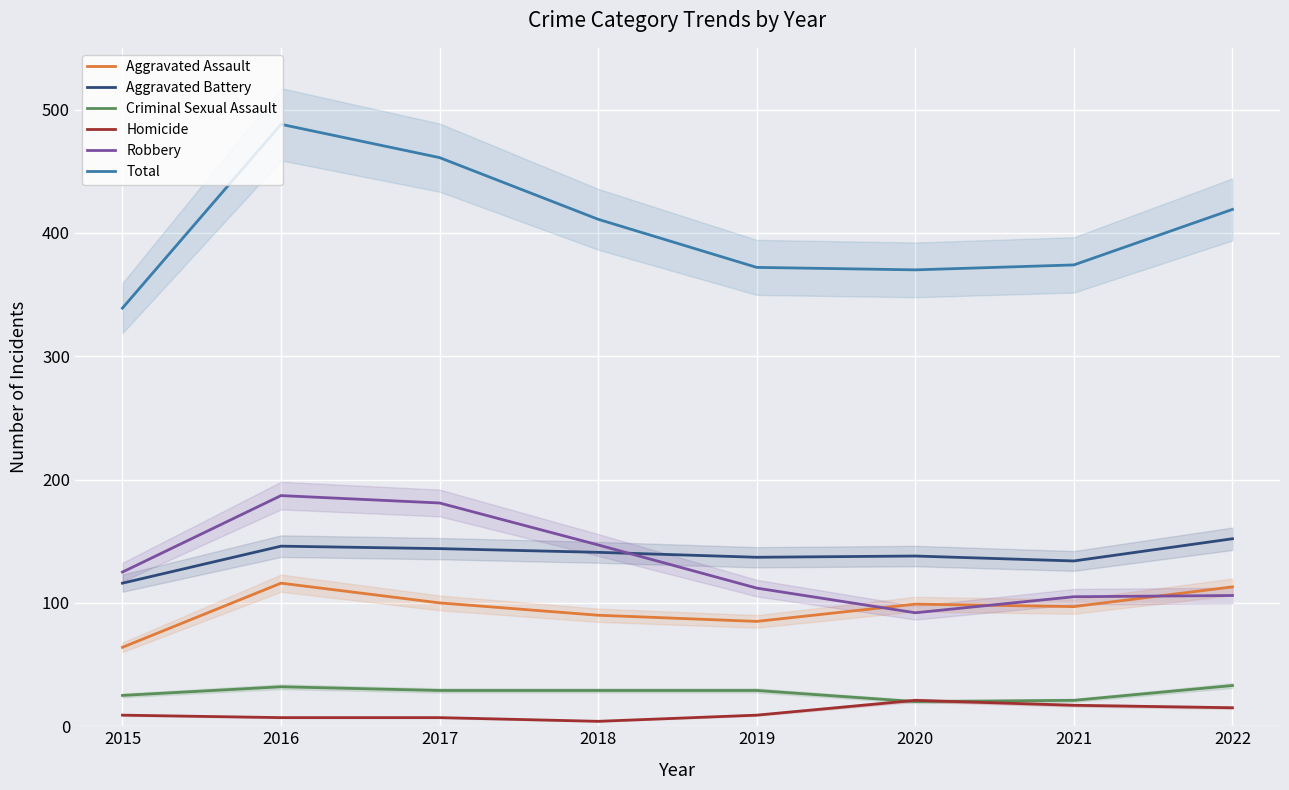

What is the sum of all Aggravated Battery values?

1108